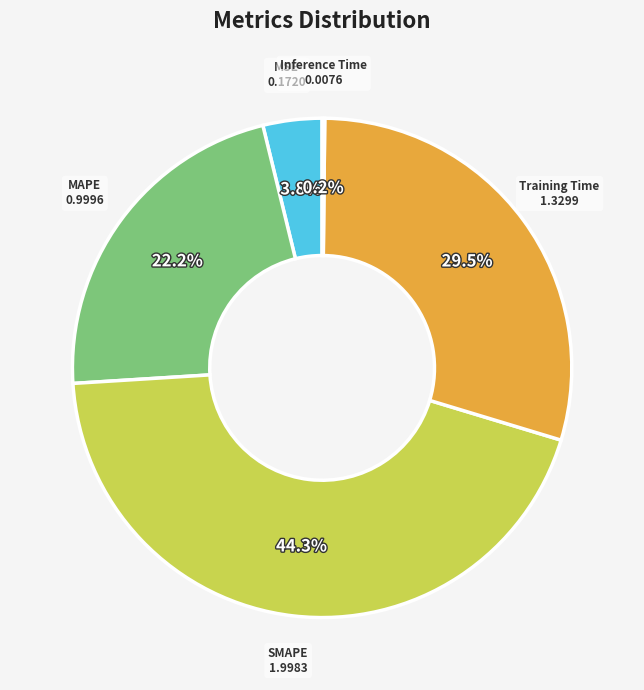

Is there any slice that represents more than half of the pie?

No